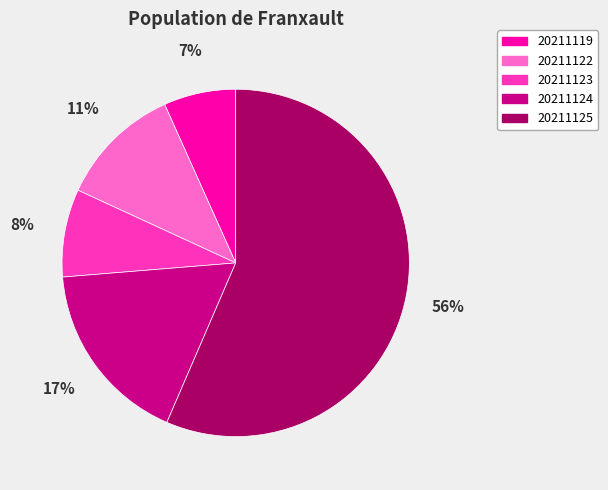

To the nearest percent, what is the average slice percentage?

20%